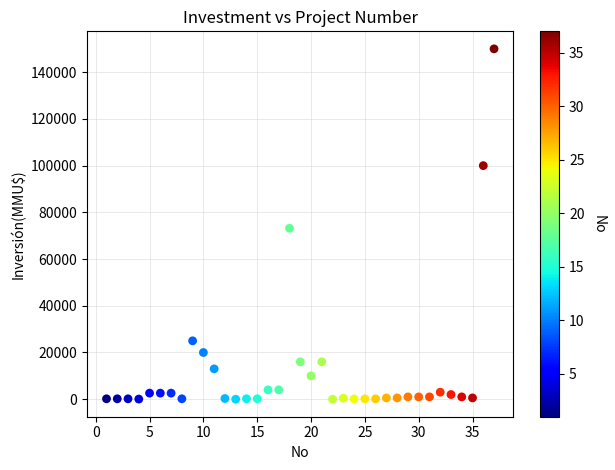

What Y value in the scatter plot is closest to 75000?

73200